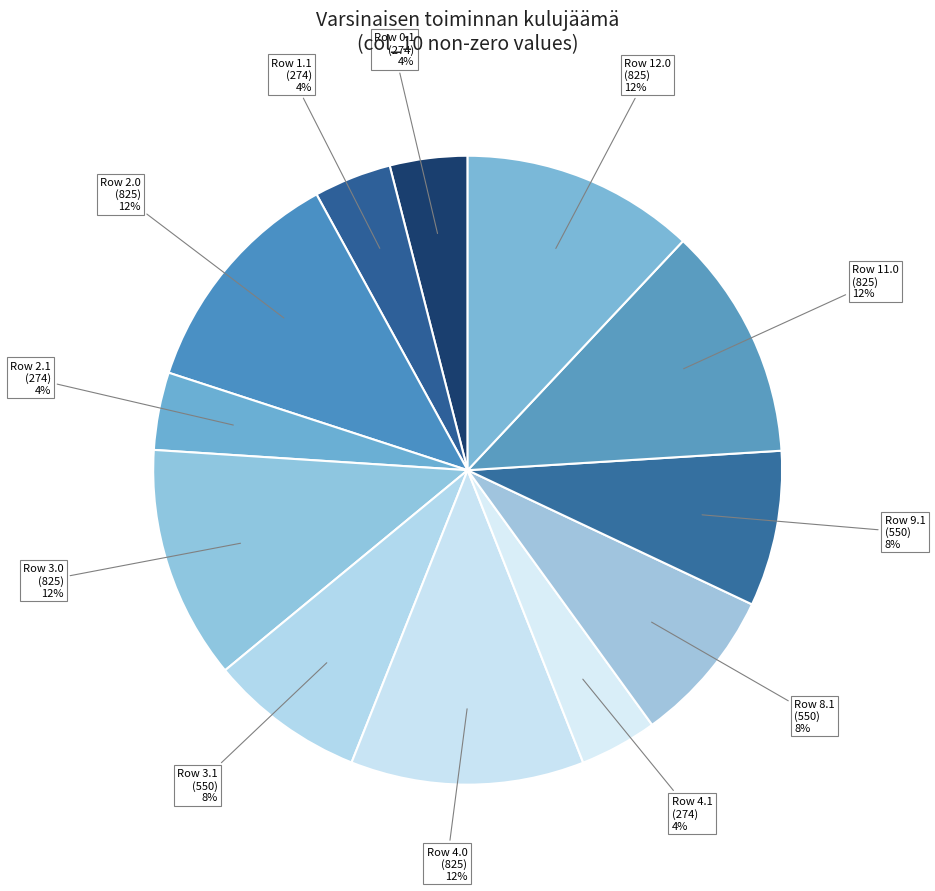

Count the number of slices in the pie.

12